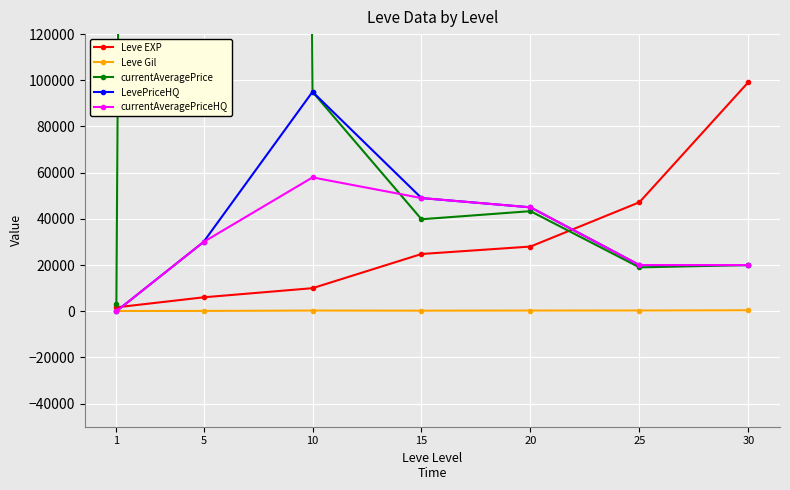

What is the spread (max minus min) of values at 1?

3307